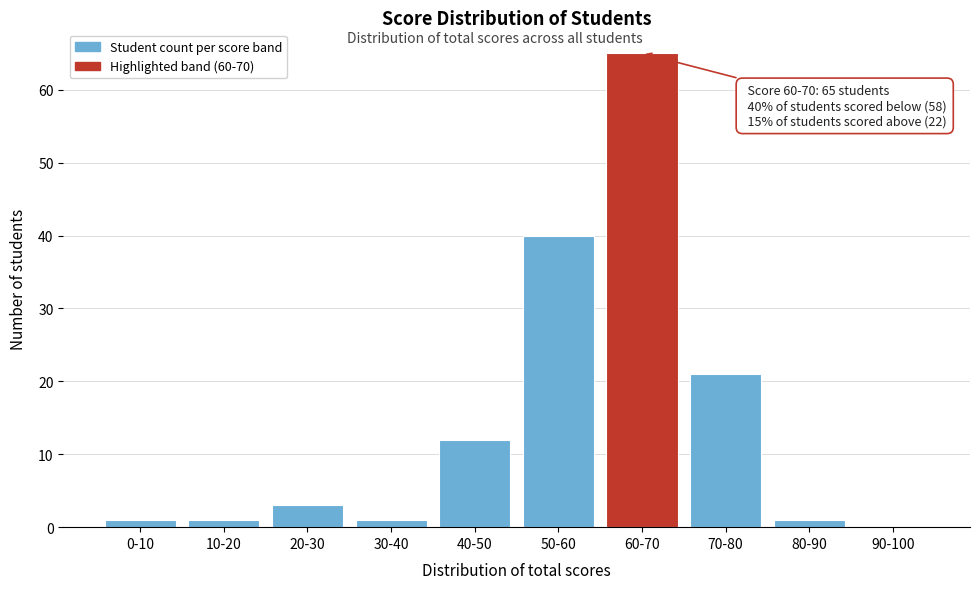

Reading left to right, transcribe all the data shown in this chart.

0-10=1	10-20=1	20-30=3	30-40=1	40-50=12	50-60=40	60-70=65	70-80=21	80-90=1	90-100=0